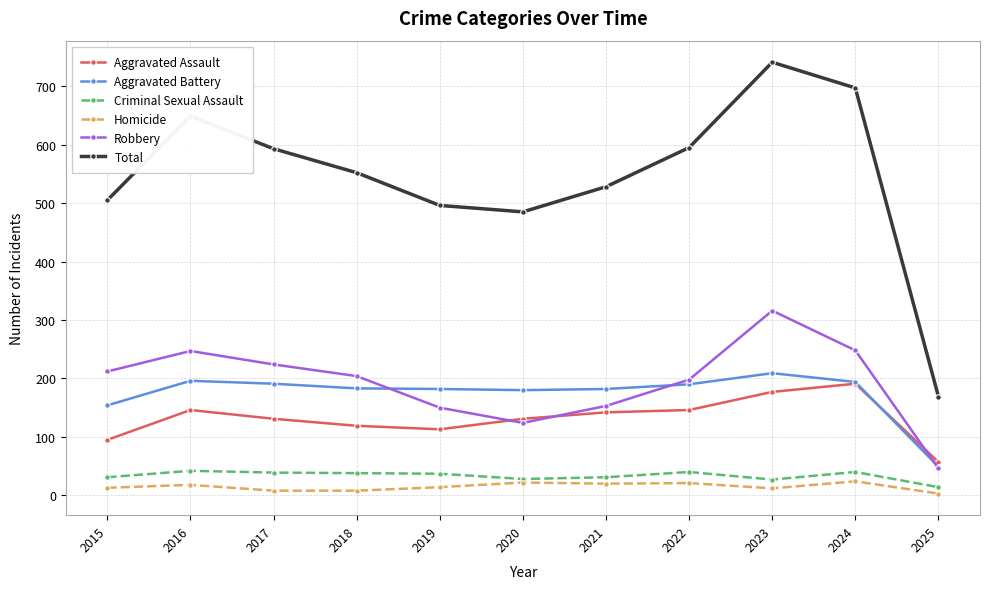

The value of Aggravated Battery at 2022 is 190. True or false?

True